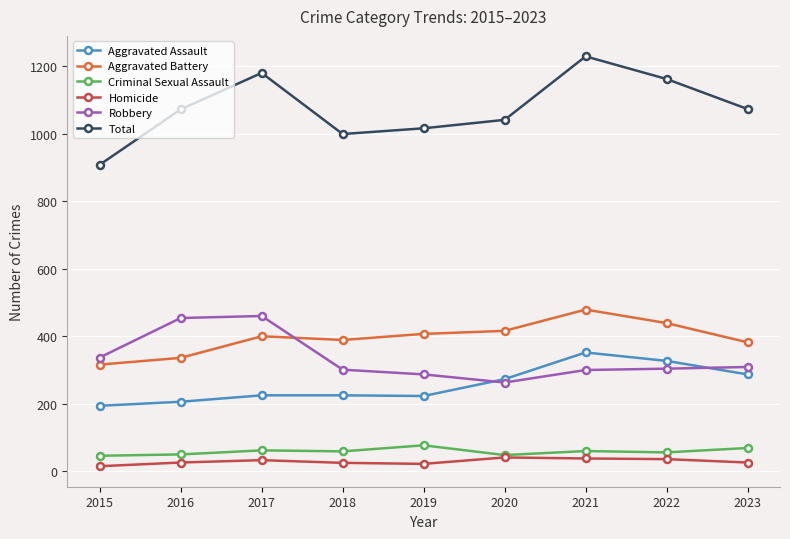

What is the lowest value of the Robbery series?

263